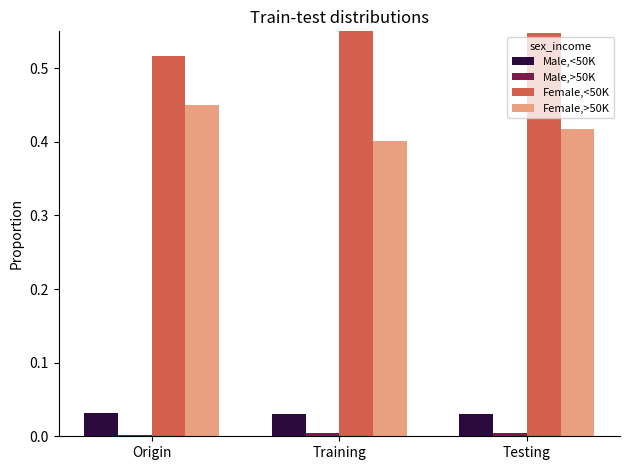

What is the label of the 1st bar from the left?

Origin